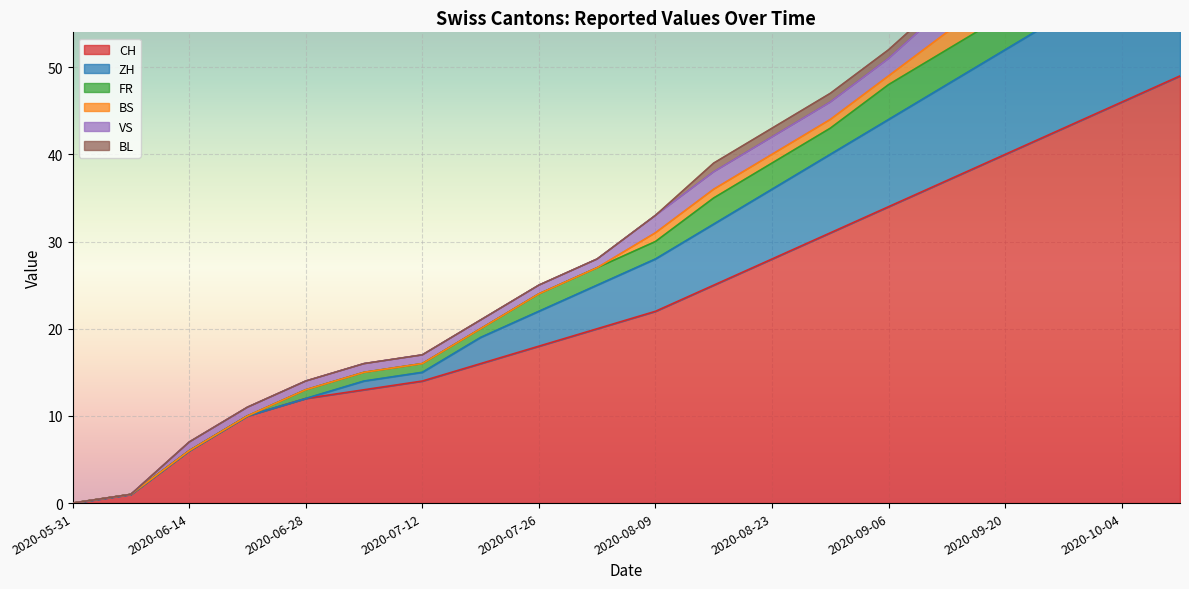

Where does the CH series first go above 22?

2020-08-16